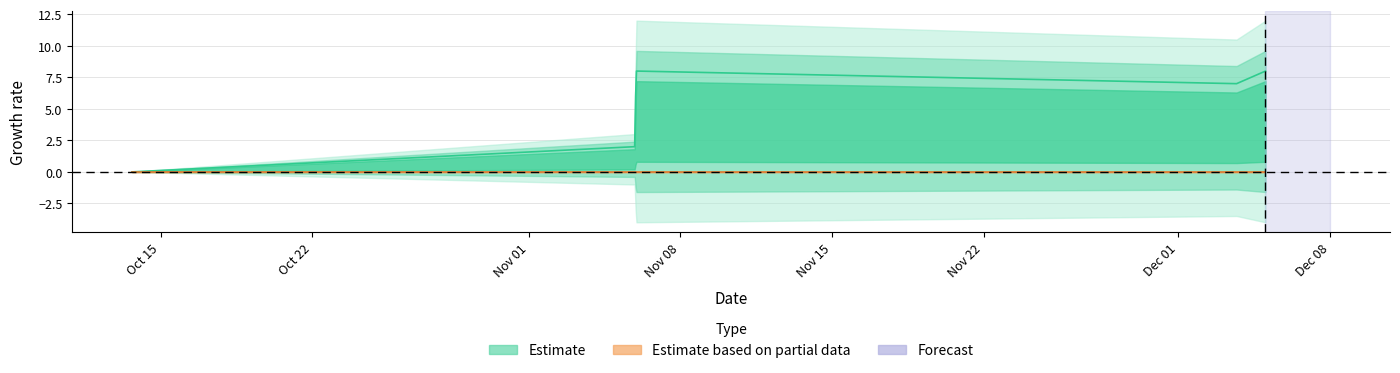

What is the sum of all values?

31